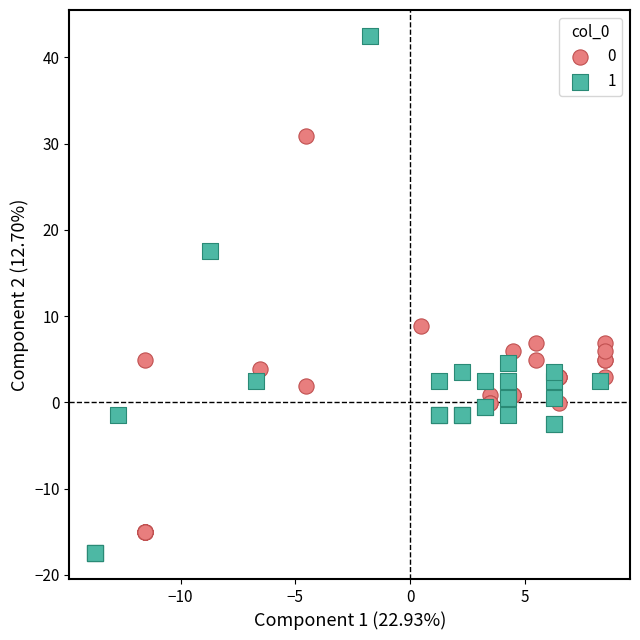

What are all the series names shown in the legend?

0, 1